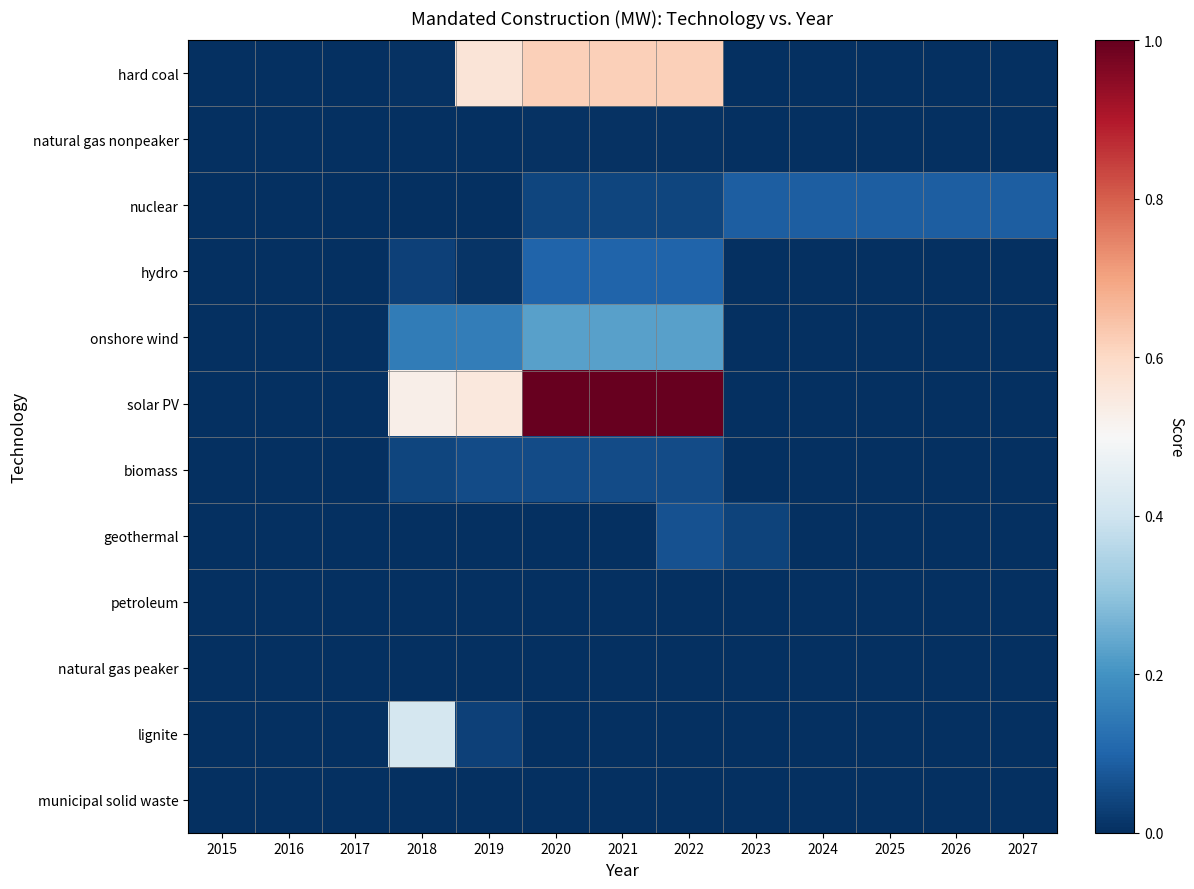

Which has a higher value, 2018 or 2021?

2021